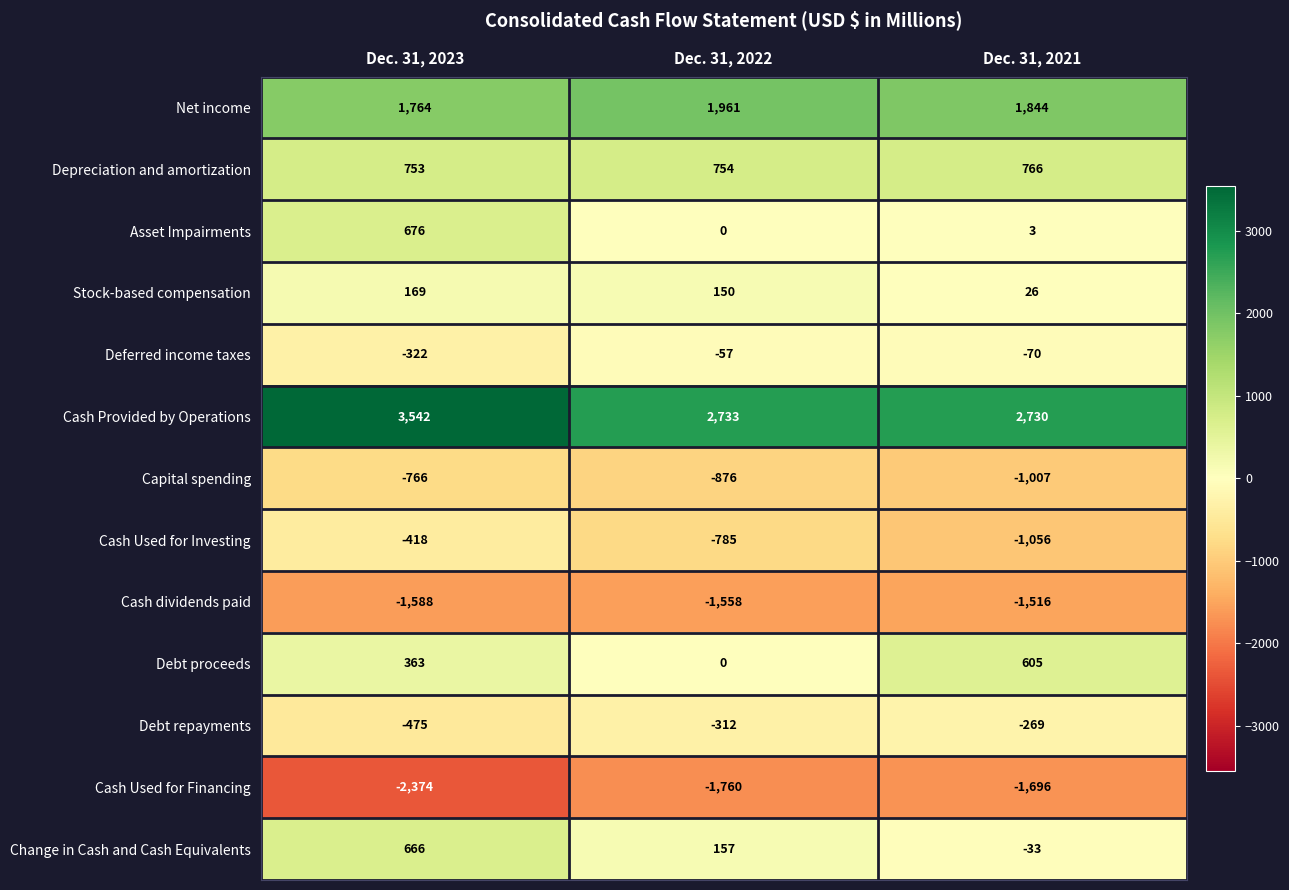

Which series has the widest spread of values?

Cash Provided by Operations